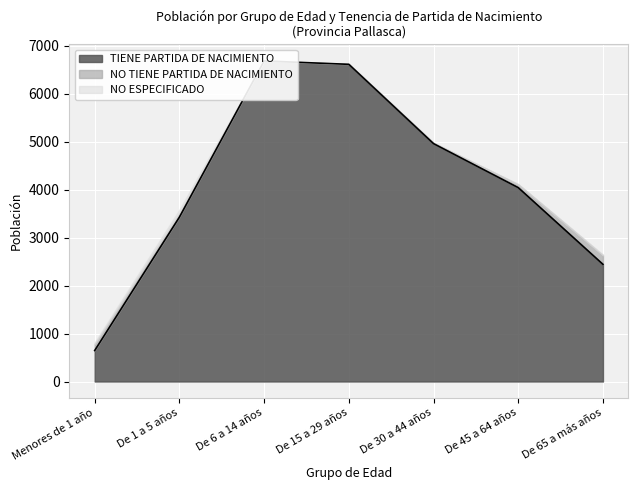

At which category does NO TIENE PARTIDA DE NACIMIENTO reach its first local valley?

De 6 a 14 años